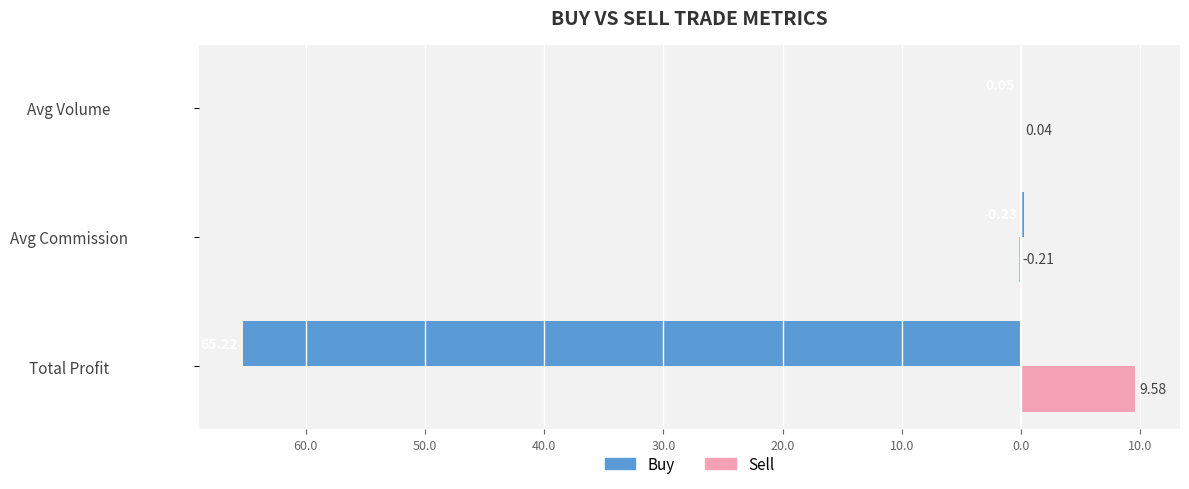

What is the lowest value of the Sell series?

-0.2